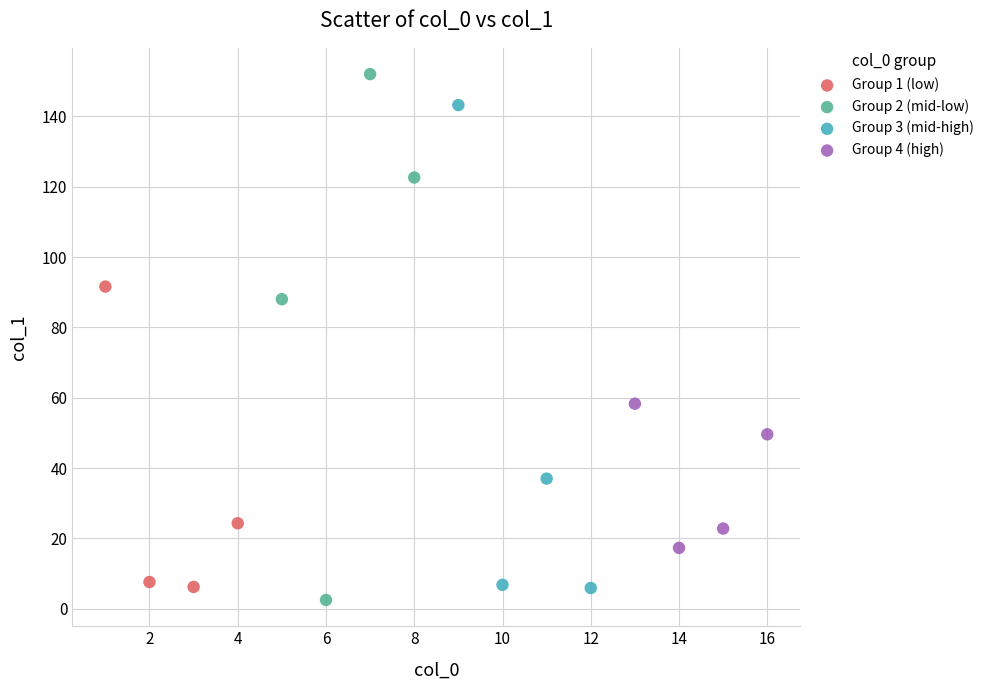

Which series reaches the maximum Y coordinate?

Group 2 (mid-low)